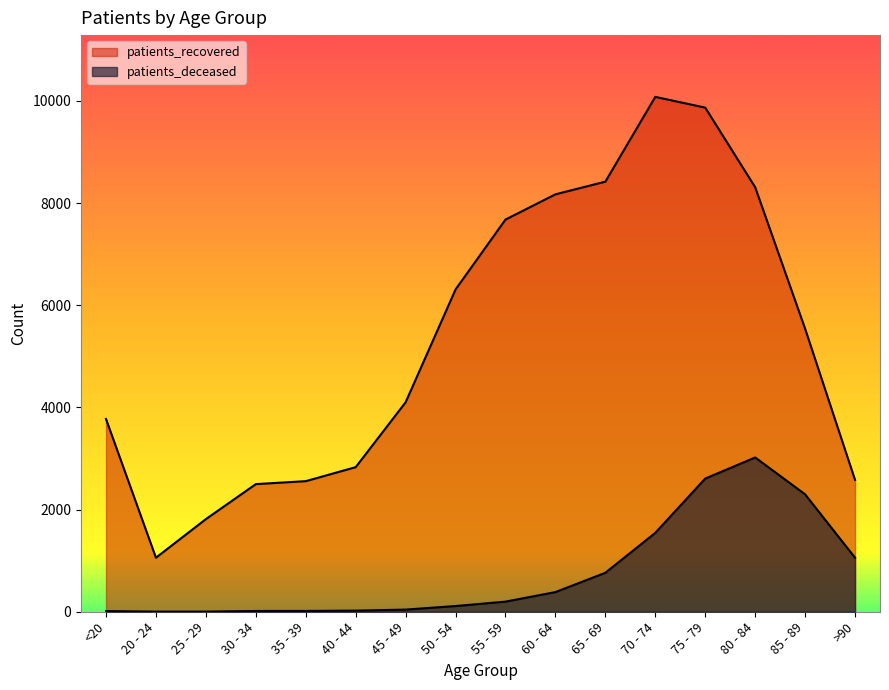

Which series has the largest range (max minus min)?

patients_recovered